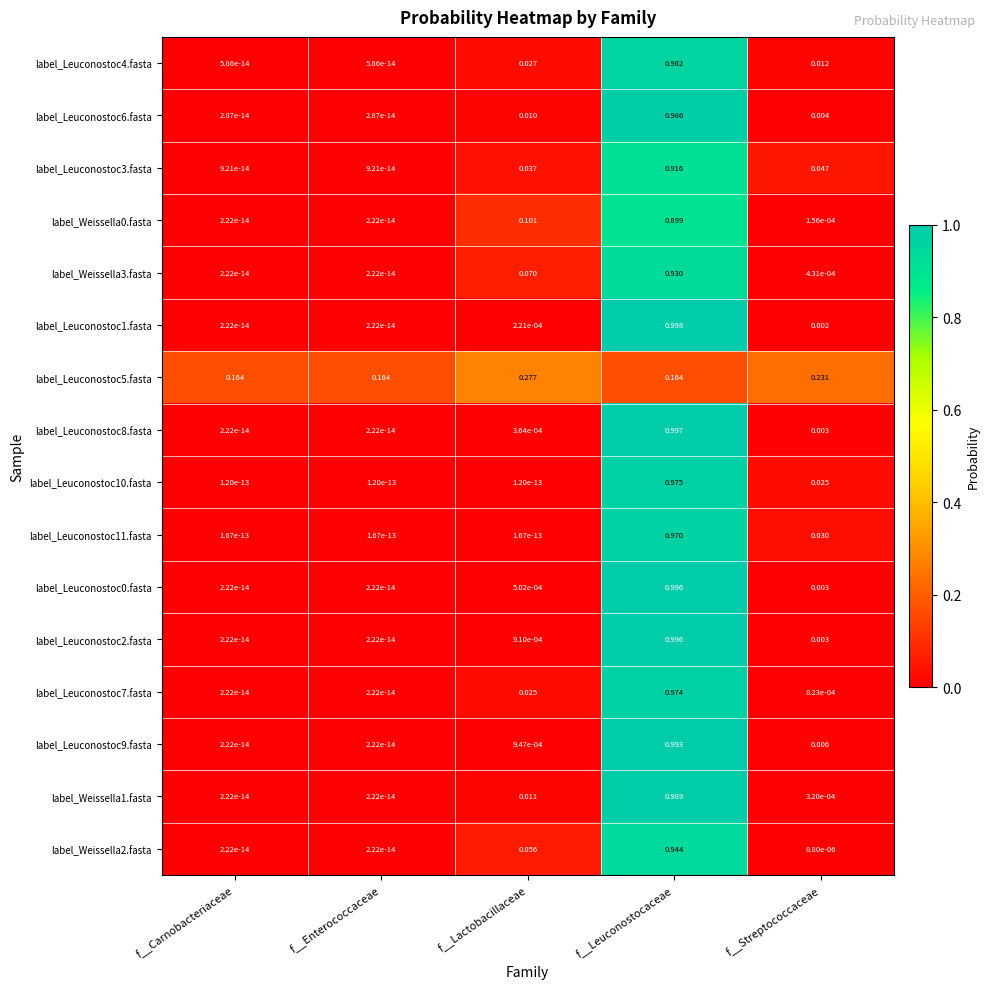

Is the value of label_Leuconostoc10.fasta at f__Enterococcaceae greater than the value of label_Weissella1.fasta at f__Streptococcaceae?

No